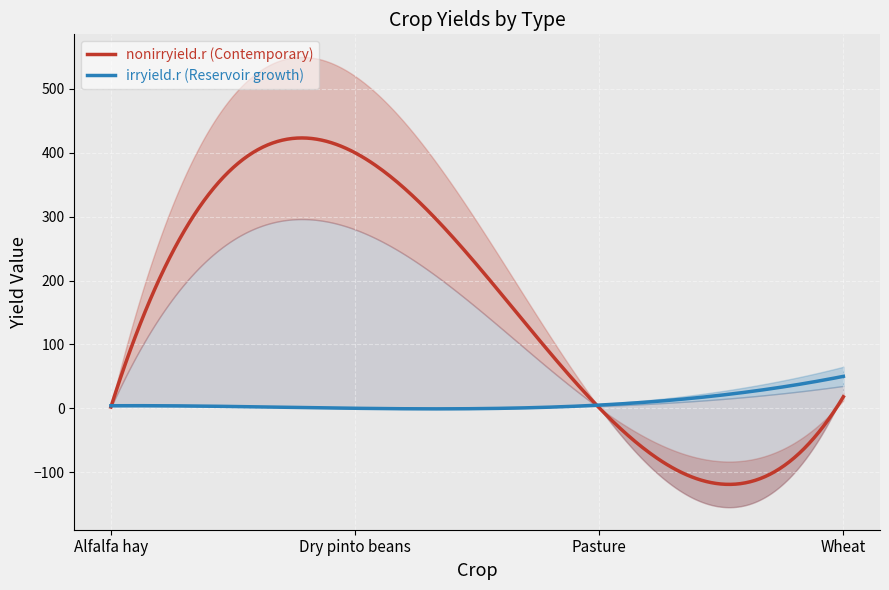

Which category has the highest value in the nonirryield.r series?

Dry pinto beans